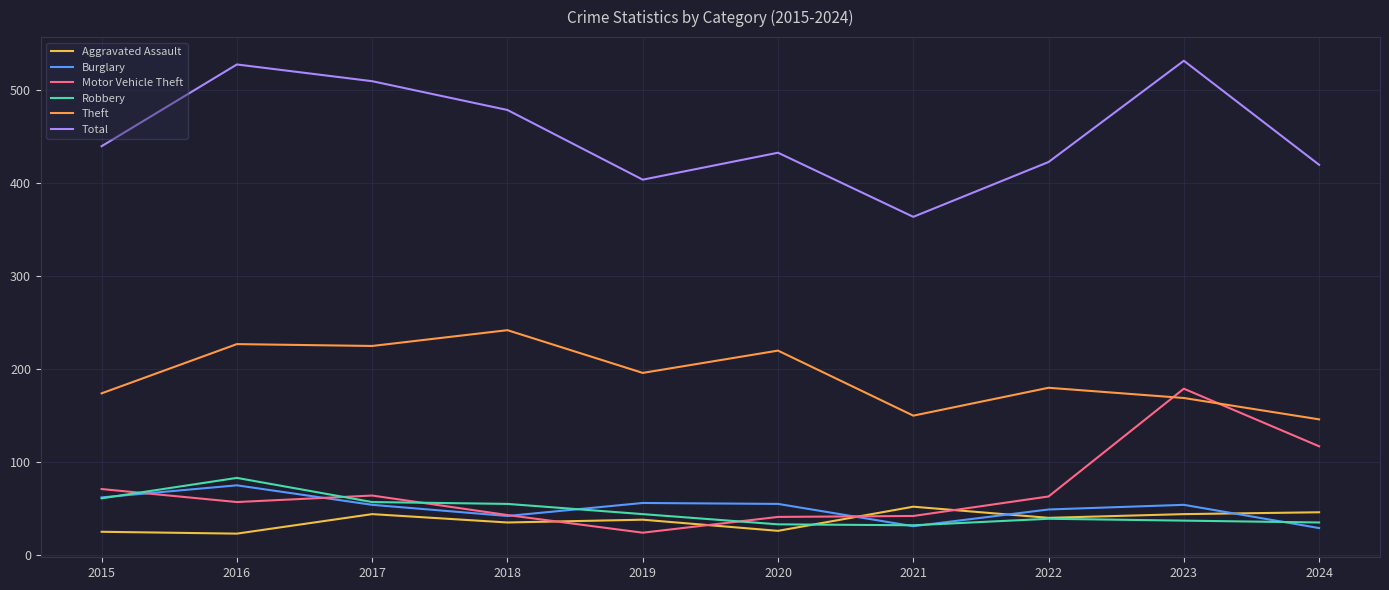

Is it true that Burglary equals 87 at 2019?

False